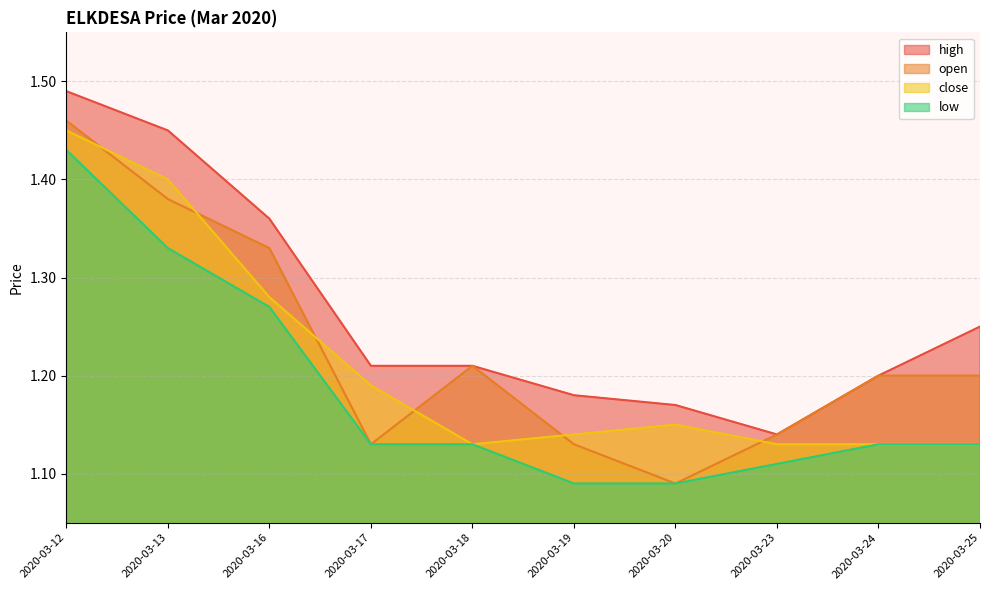

What is the difference between the second highest and minimum values in the low series?

0.2